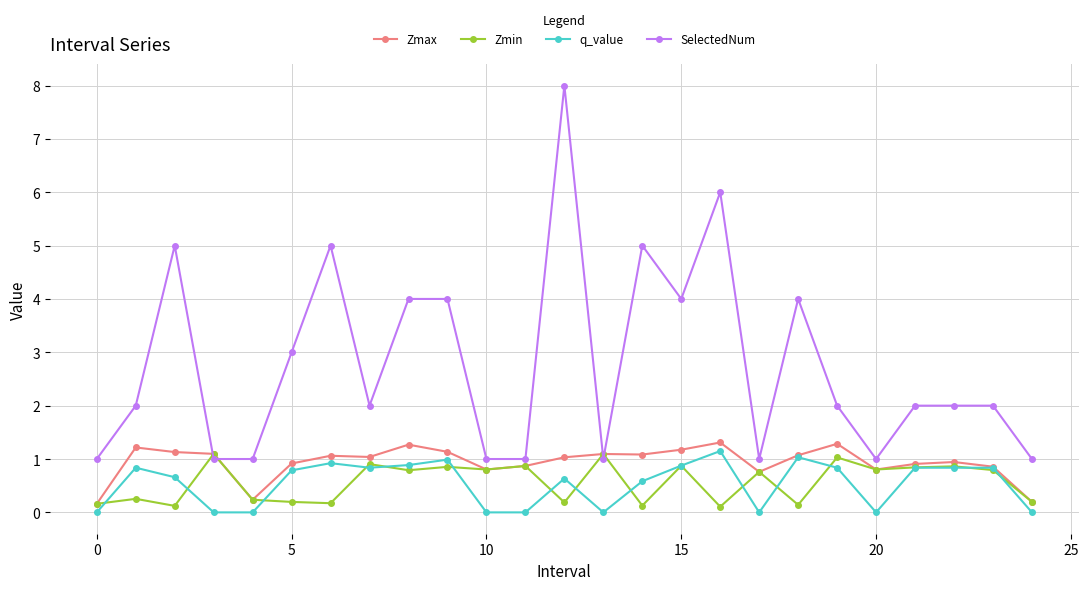

Which series has the widest spread of values?

SelectedNum